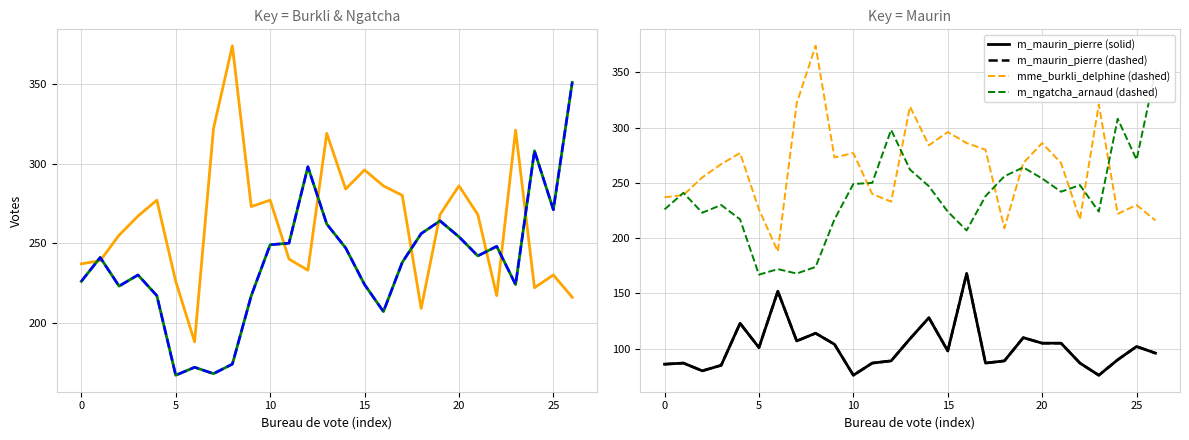

True or false: m_ngatcha_arnaud (dashed) and m_maurin_pierre (solid) intersect in this chart.

False